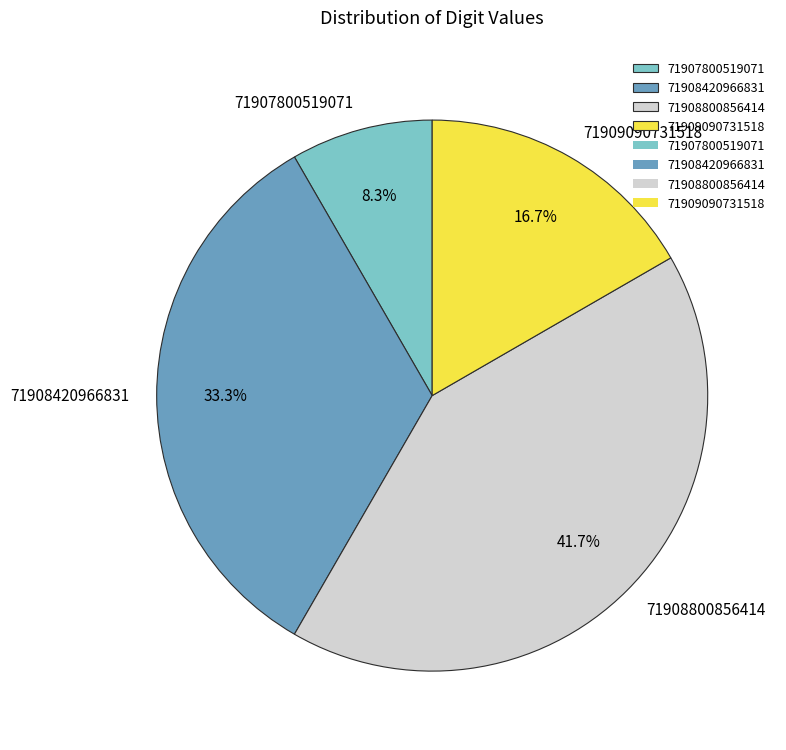

Which has a higher value, 71909090731518 or 71908800856414?

71908800856414